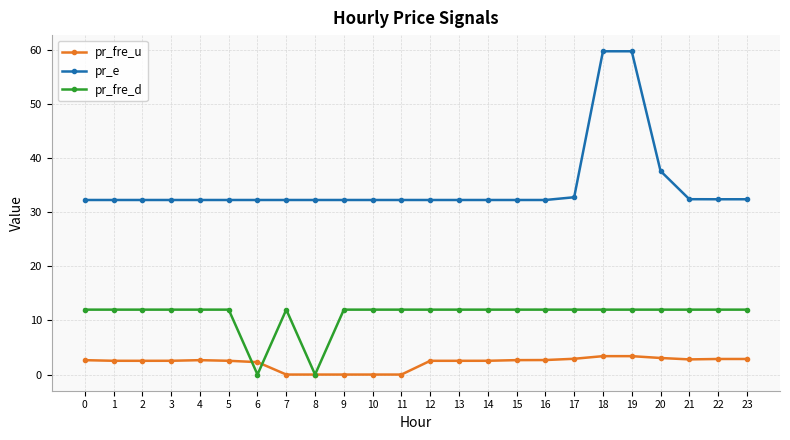

What is the value of the pr_fre_u point at the 15th from the left?

2.5